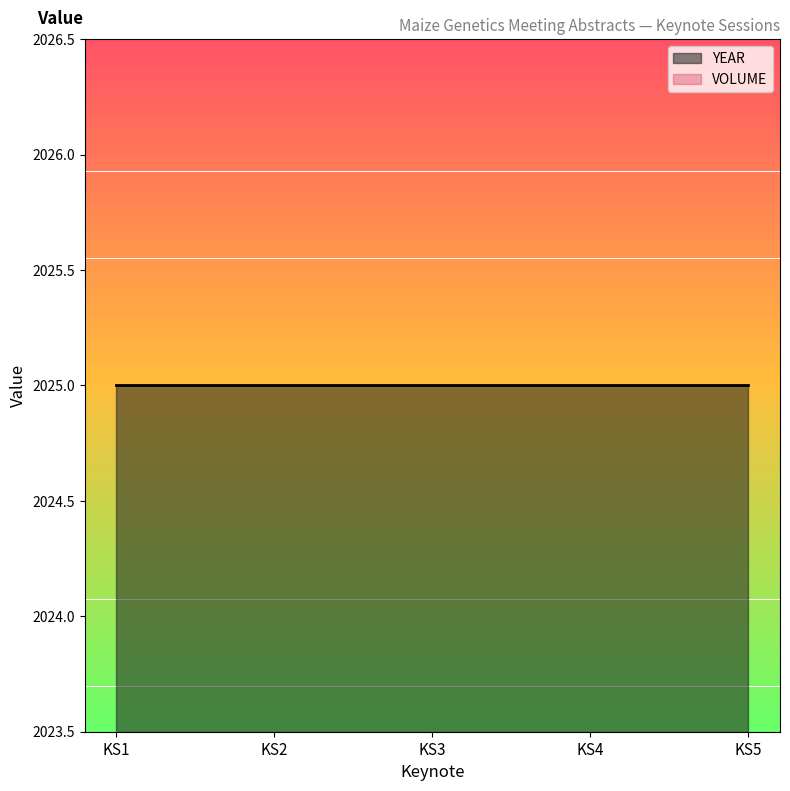

What is the average value of the YEAR series?

2025